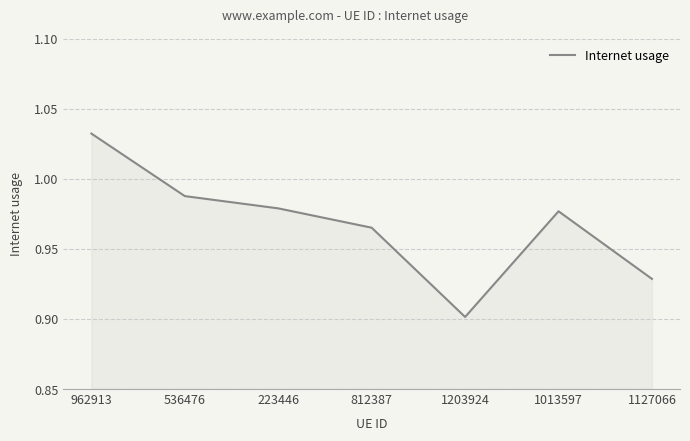

Which has a higher value, 223446 or 536476?

536476